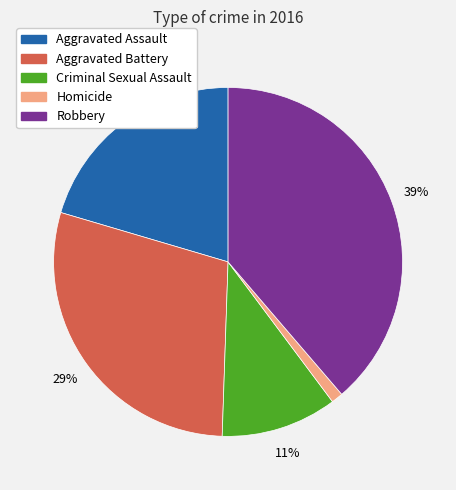

Between Aggravated Assault and Aggravated Battery, which is larger?

Aggravated Battery